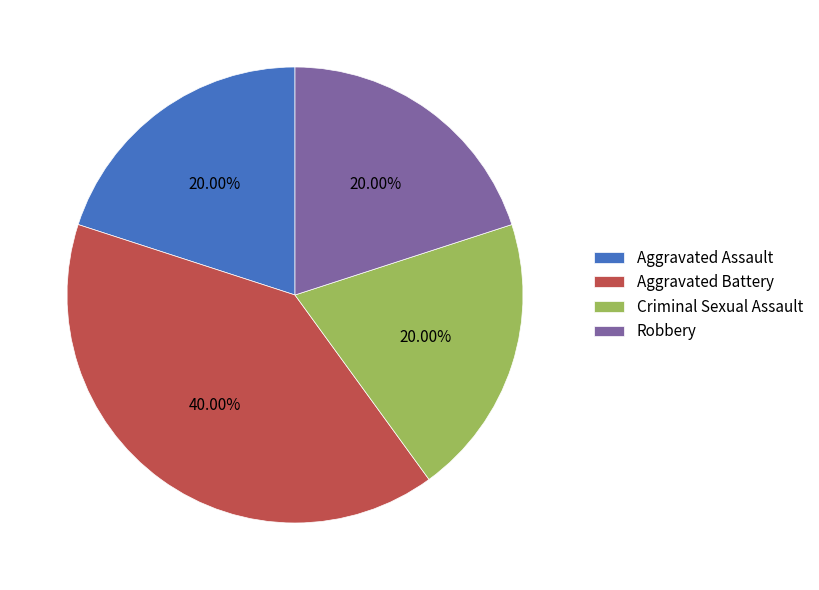

Count the number of slices in the pie.

4